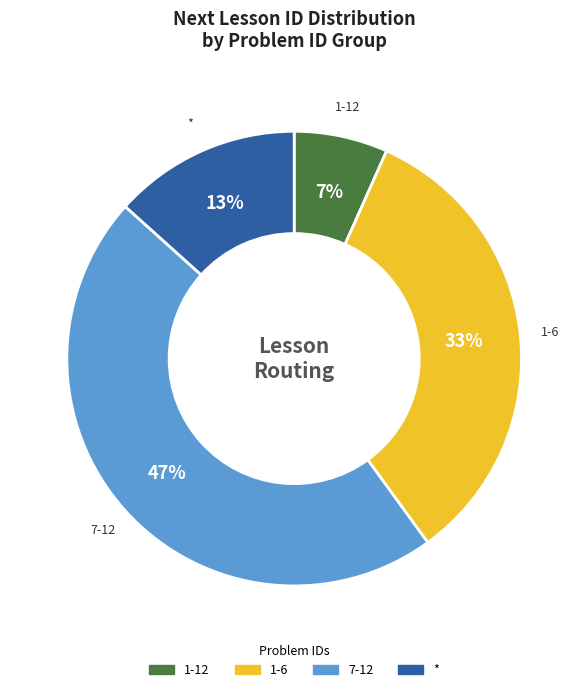

Combined, do 1-6 and 7-12 account for over 50%?

Yes